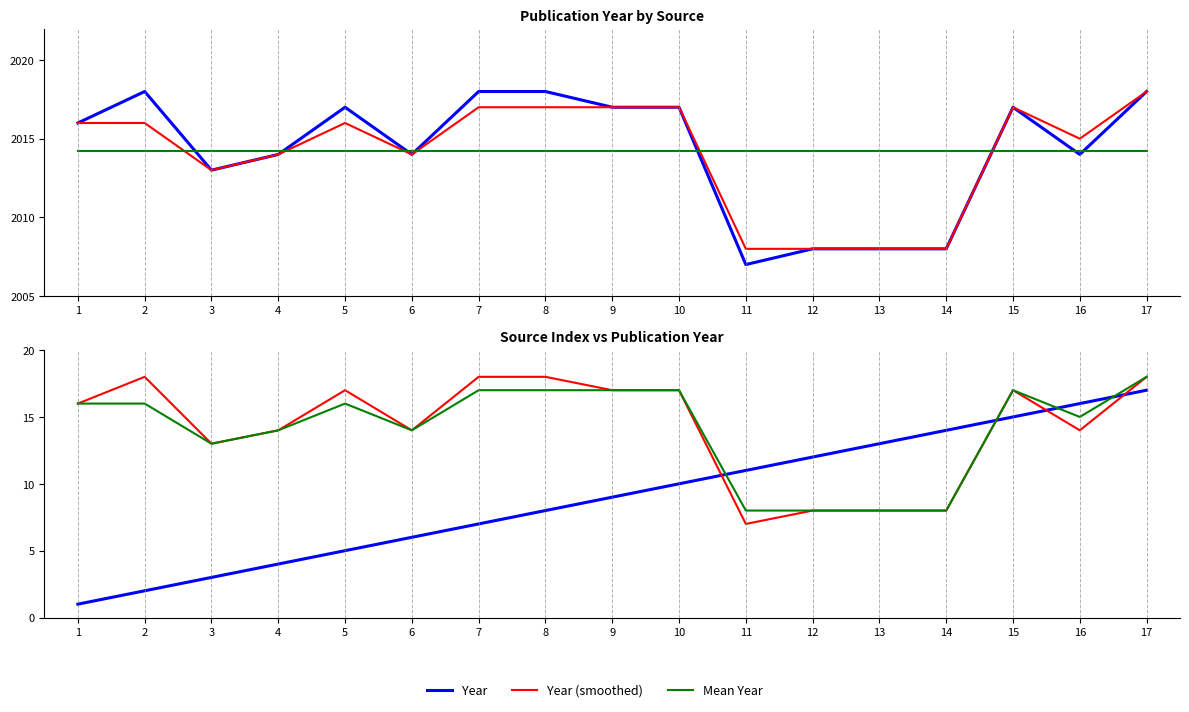

What is the difference between the second highest and minimum values in the Year series?

11.0